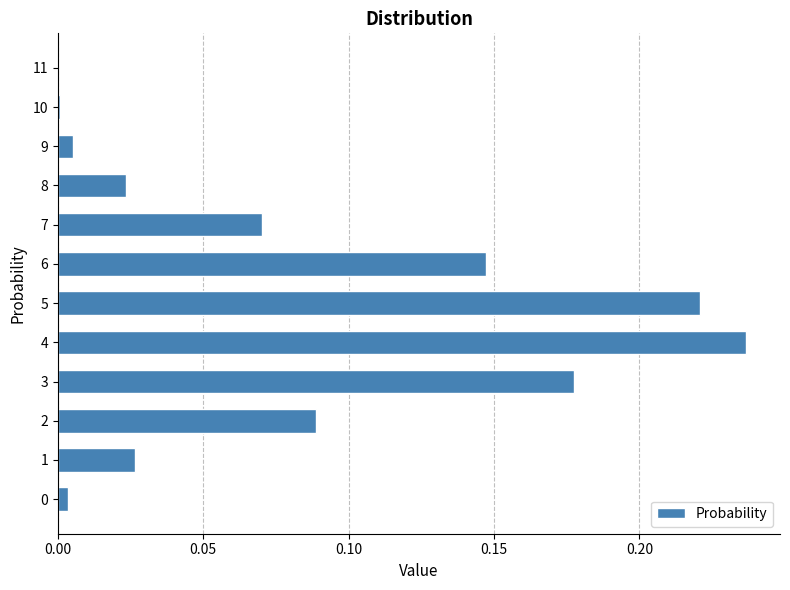

The value at 10 is 0.0. True or false?

True